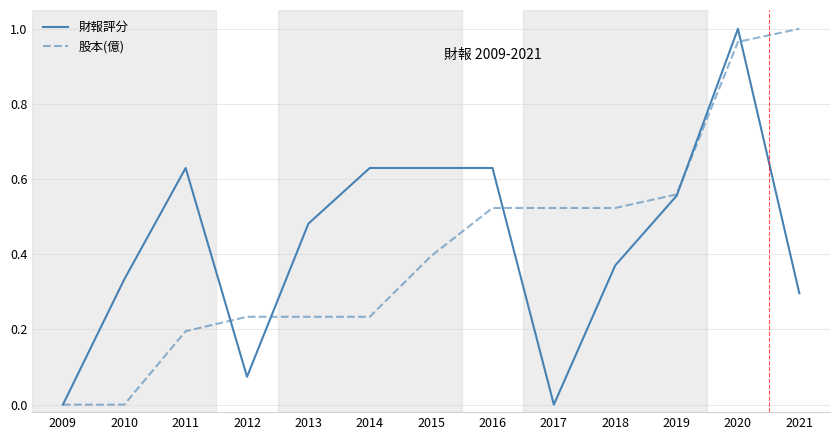

How many lines are shown in the chart?

2